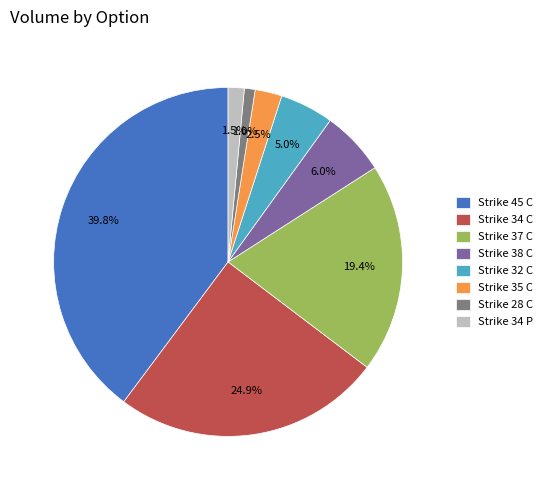

Is Strike 45 C the majority of the pie?

No